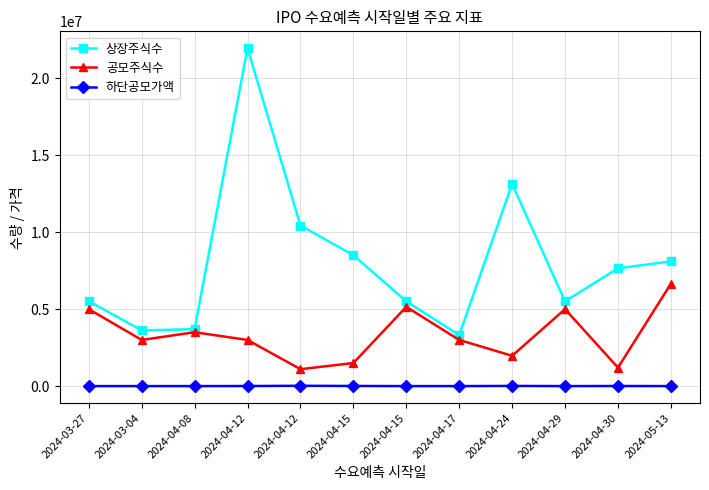

Is it true that 하단공모가액 equals 827 at 2024-04-17?

False